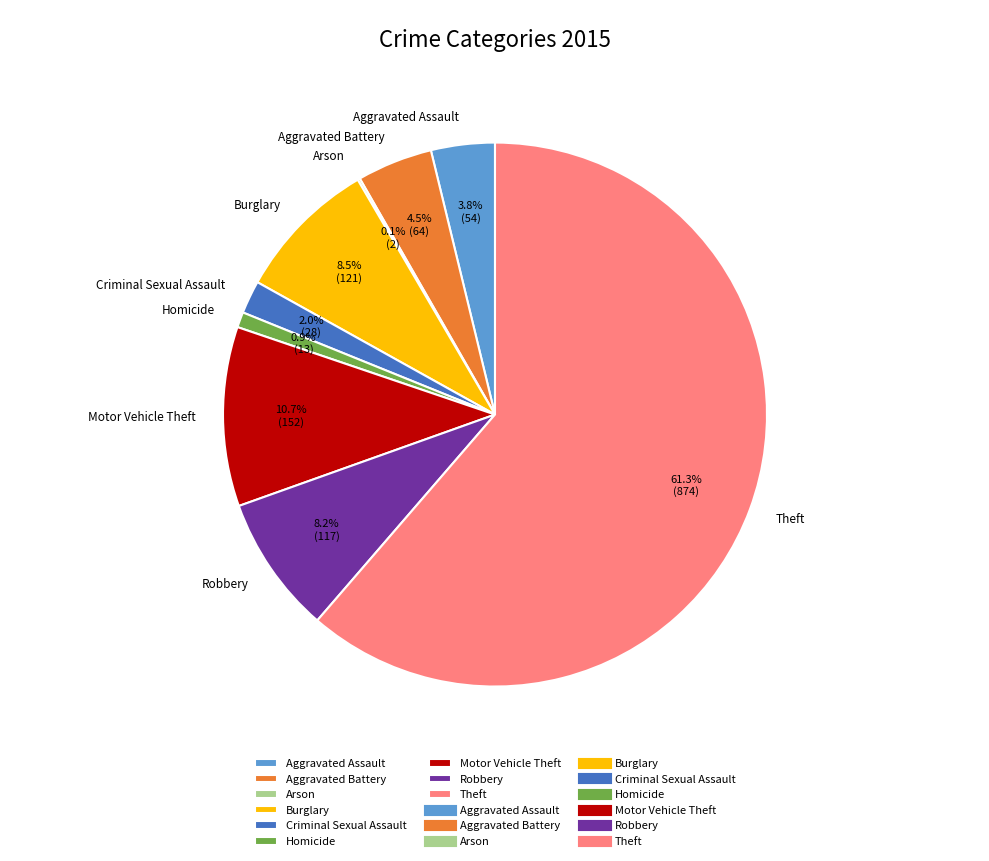

What percentage is NOT represented by Homicide?

99.1%